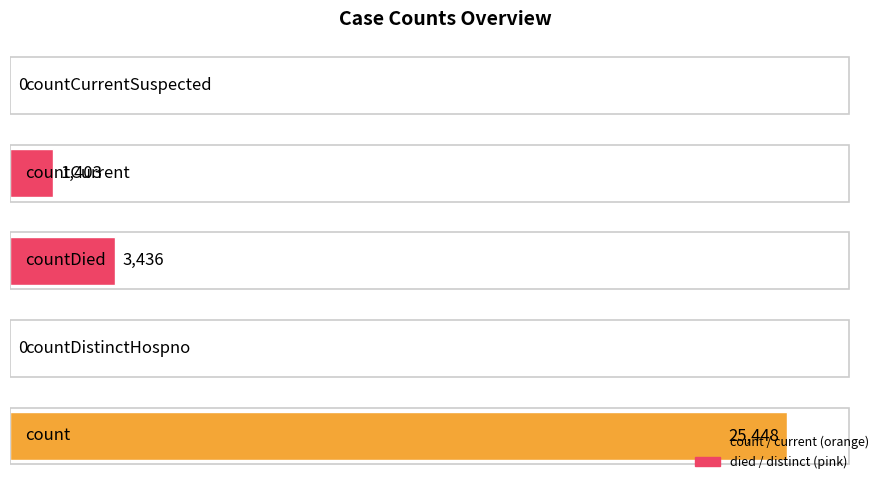

What is the greatest value displayed?

25448